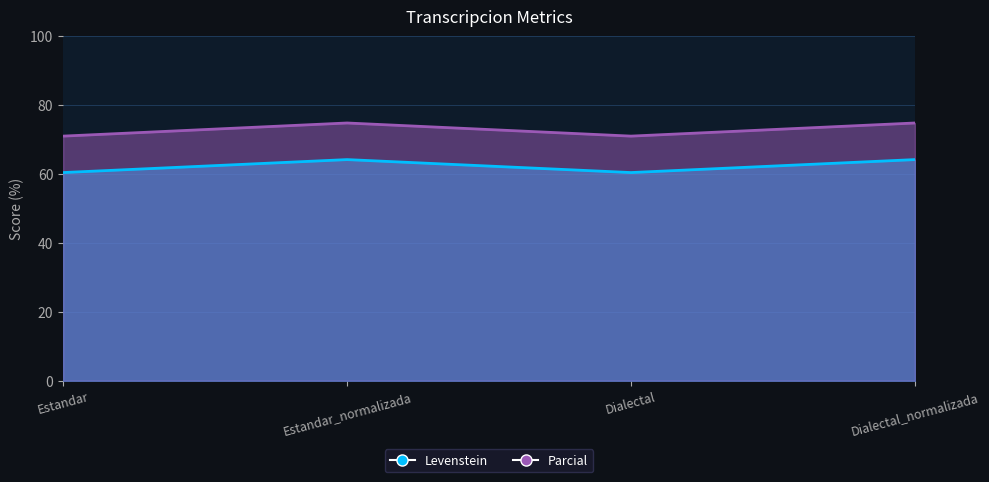

At which category does Parcial reach its first local peak?

Estandar_normalizada